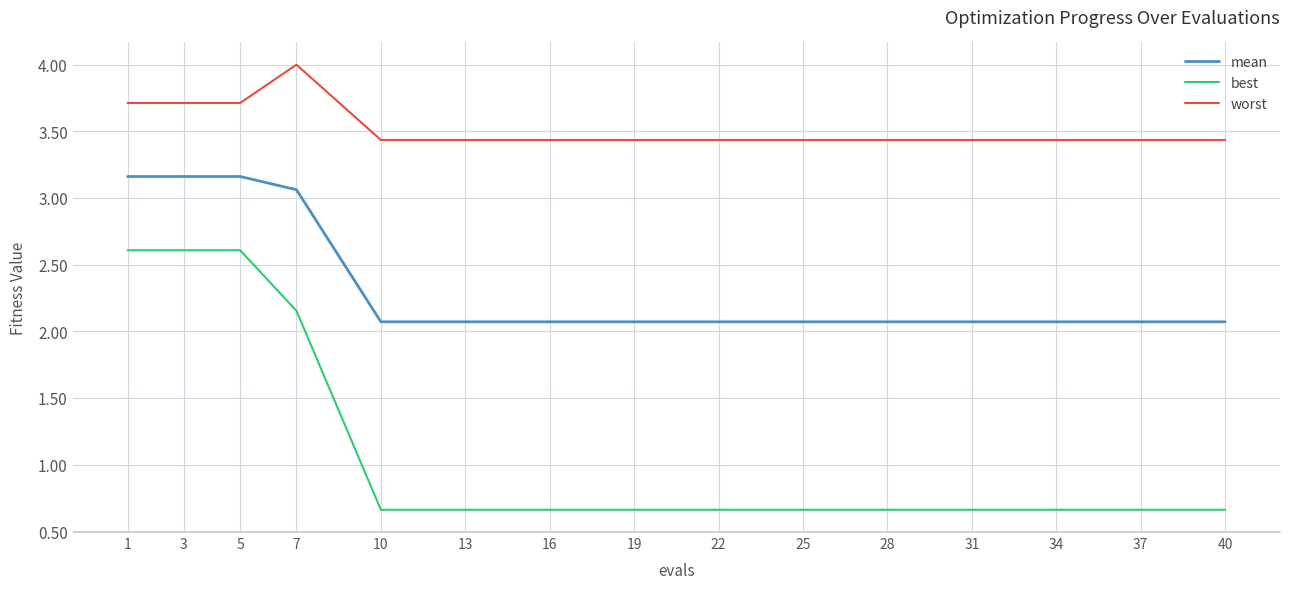

Count the number of data series in this chart.

3